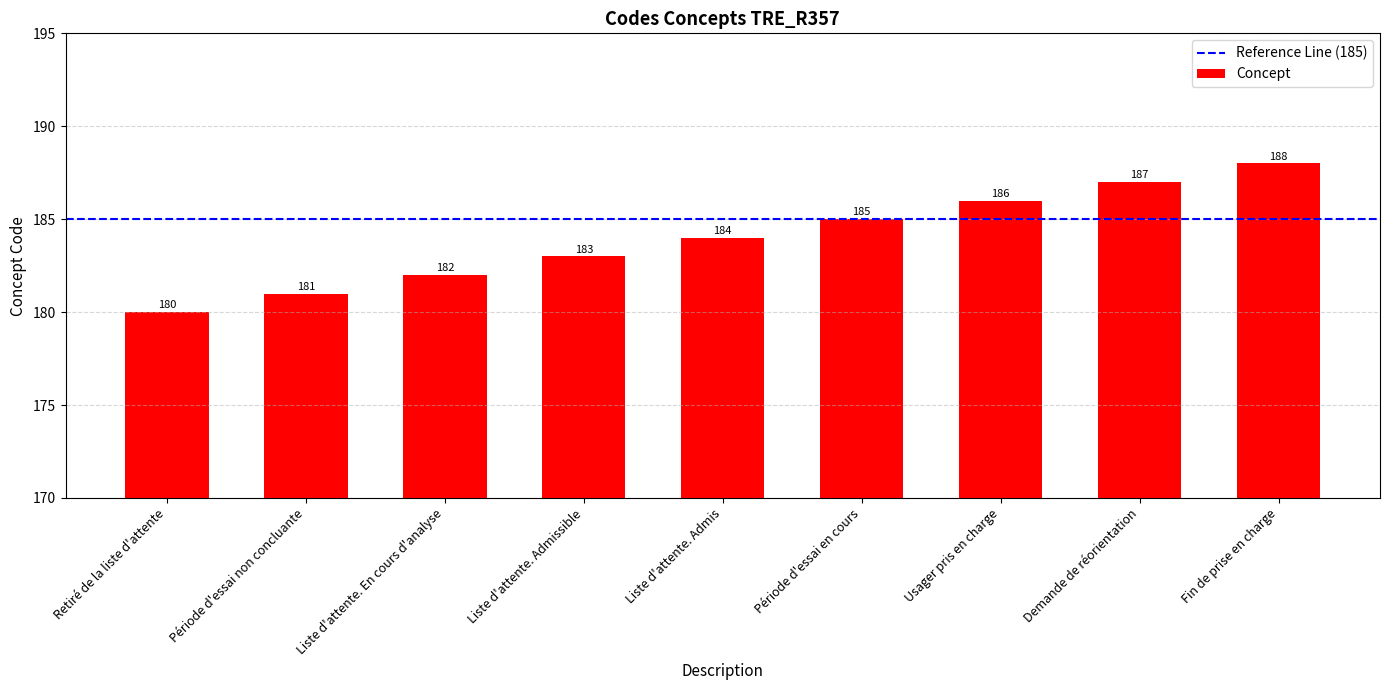

Is it true that the value at Liste d'attente. En cours d'analyse is 182?

True